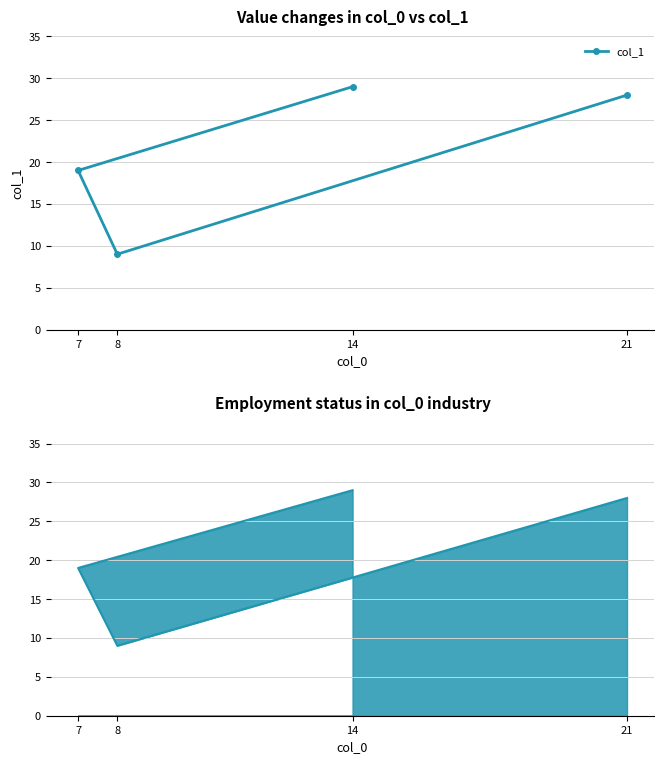

What is the sum of the values at 8 and 21?

37